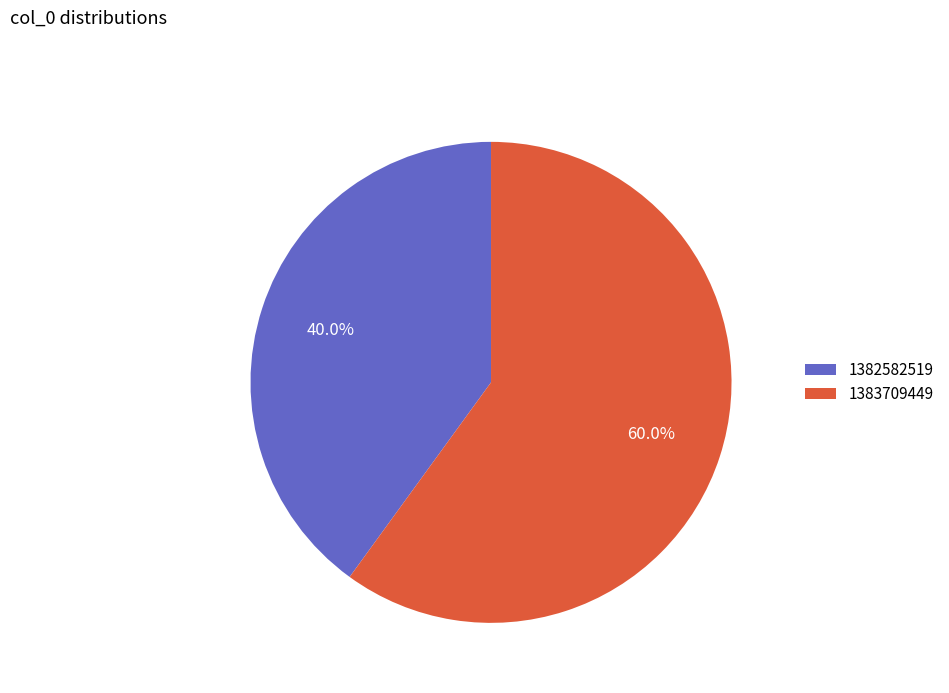

Is the sum of 1382582519 and 1383709449 greater than half?

Yes